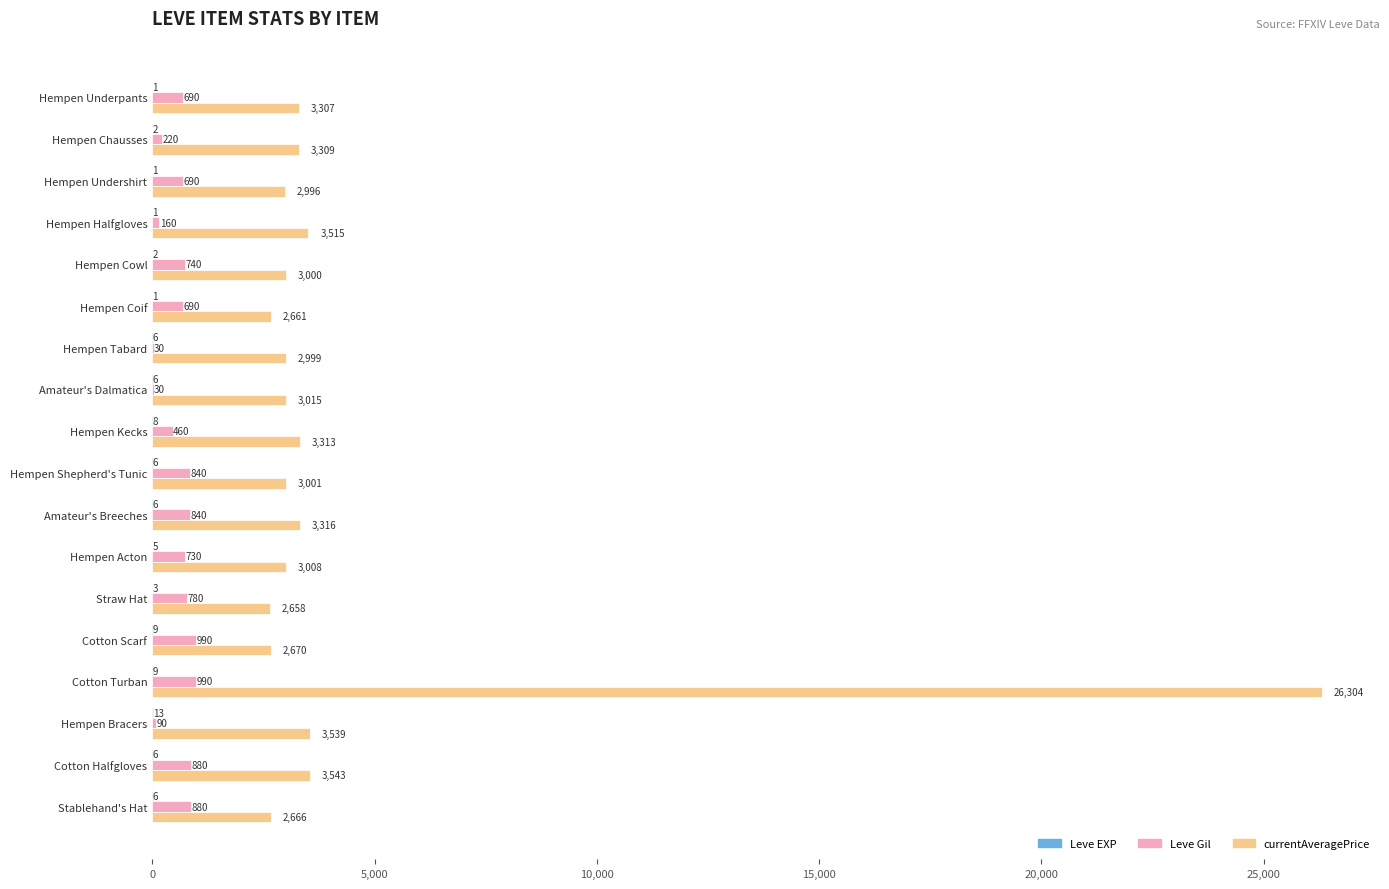

Between Amateur's Breeches and Cotton Turban, which series saw the biggest shift?

currentAveragePrice